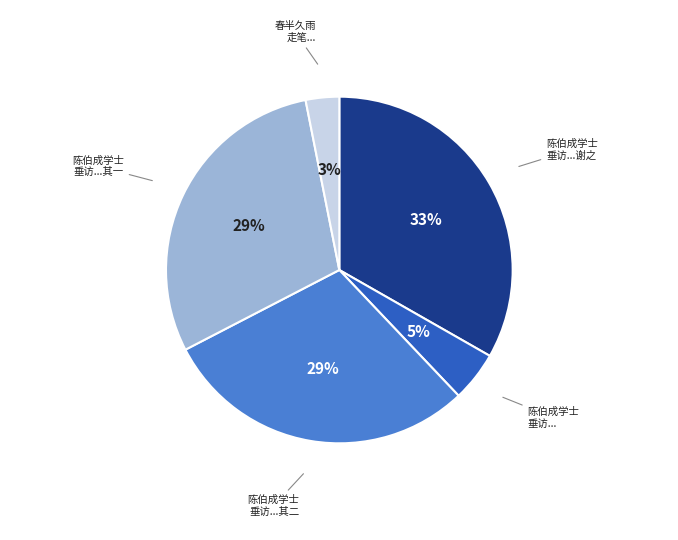

To the nearest percent, what is the average slice percentage?

20%